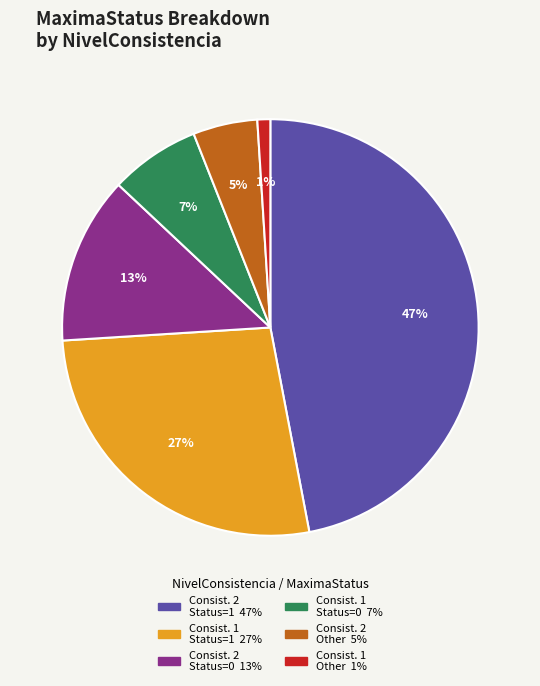

To the nearest percent, what is the difference between the largest and smallest slice percentages?

46%